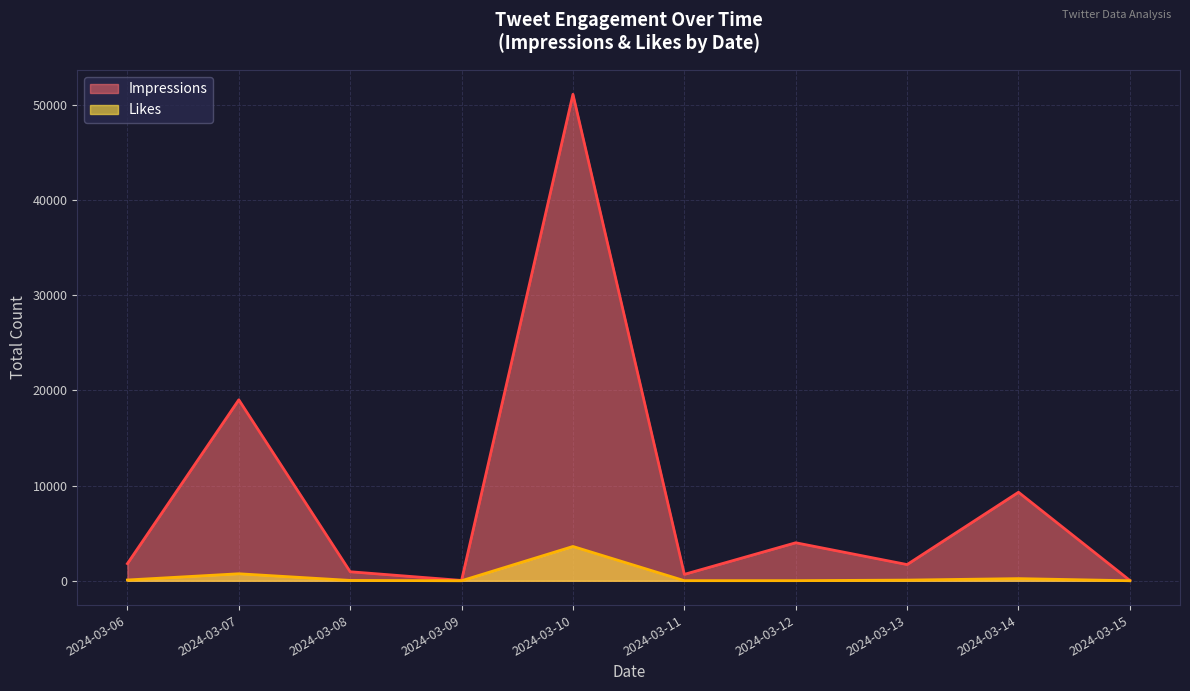

Does the chart display data point markers on the line(s)?

No